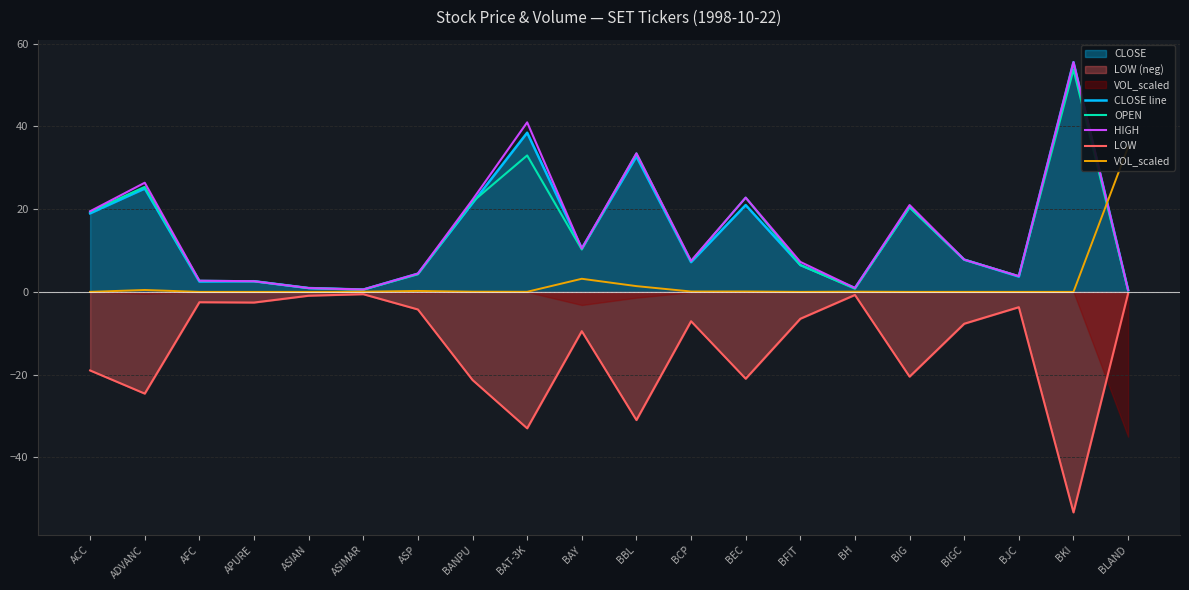

What is the difference between the maximum and minimum values in the HIGH series?

55.1